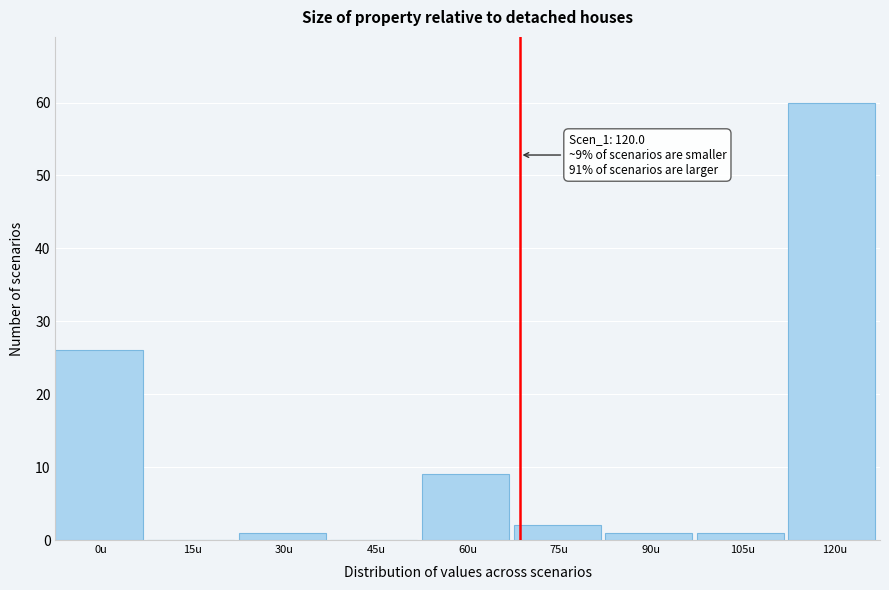

Reading left to right, transcribe all the data shown in this chart.

0u=26	15u=0	30u=1	45u=0	60u=9	75u=2	90u=1	105u=1	120u=60